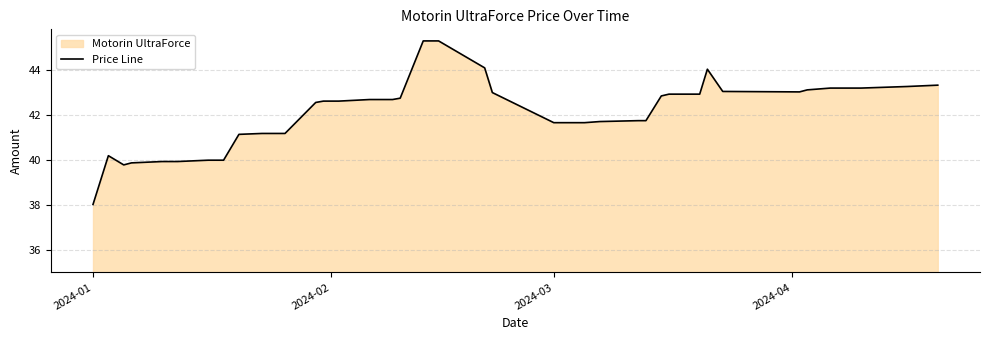

What is the difference between the maximum and second lowest values?

5.5